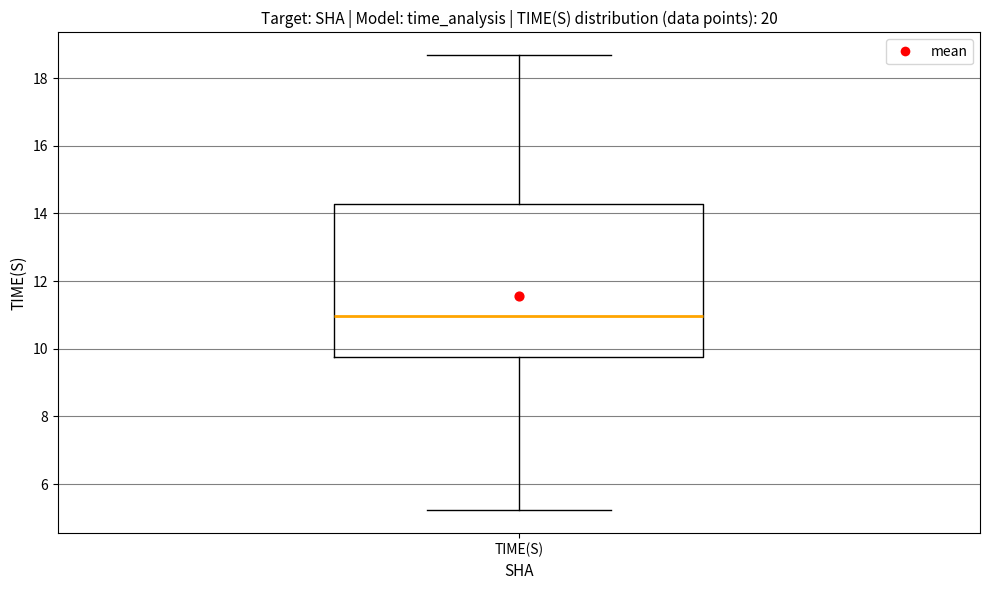

Where is the lower edge of the box for TIME(S) on the y-axis? The values are not printed on the chart, so give them approximately, as read against the axis.

9.8